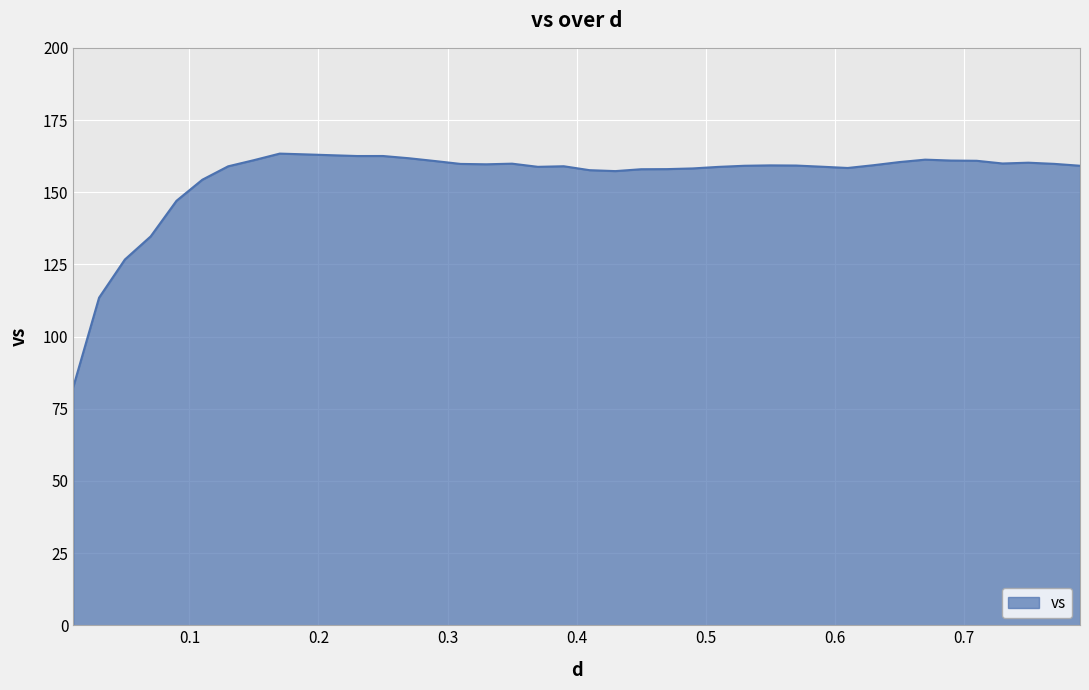

What is the minimum value shown in the chart?

82.5